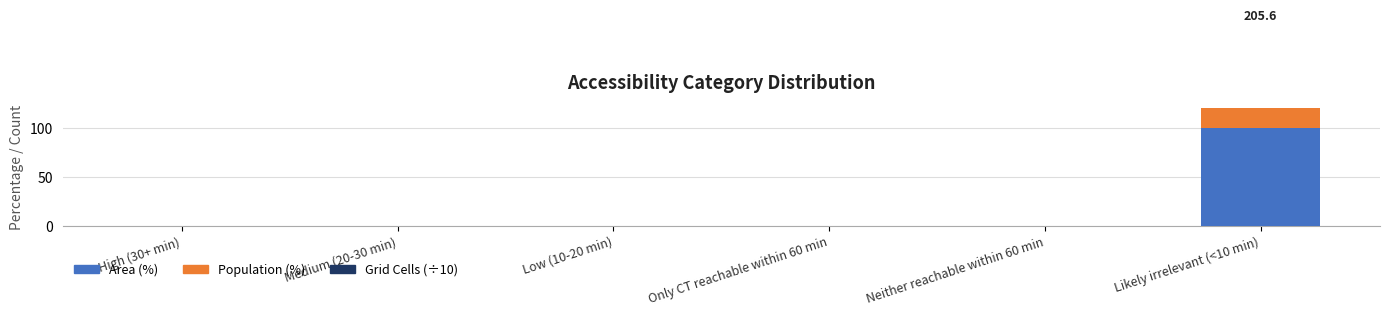

How many bars are there in each group?

3